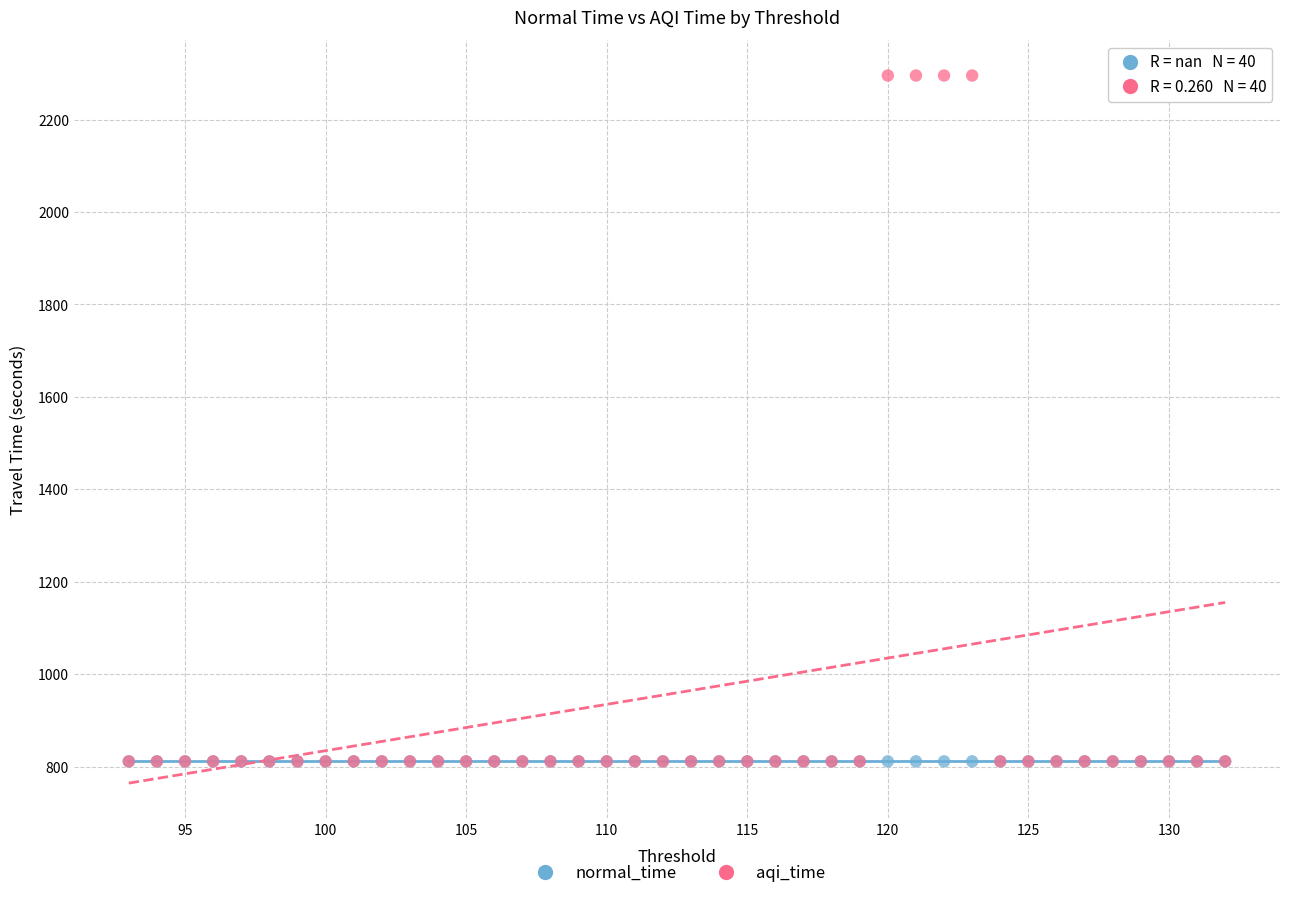

What are all the series names shown in the legend?

normal_time, aqi_time